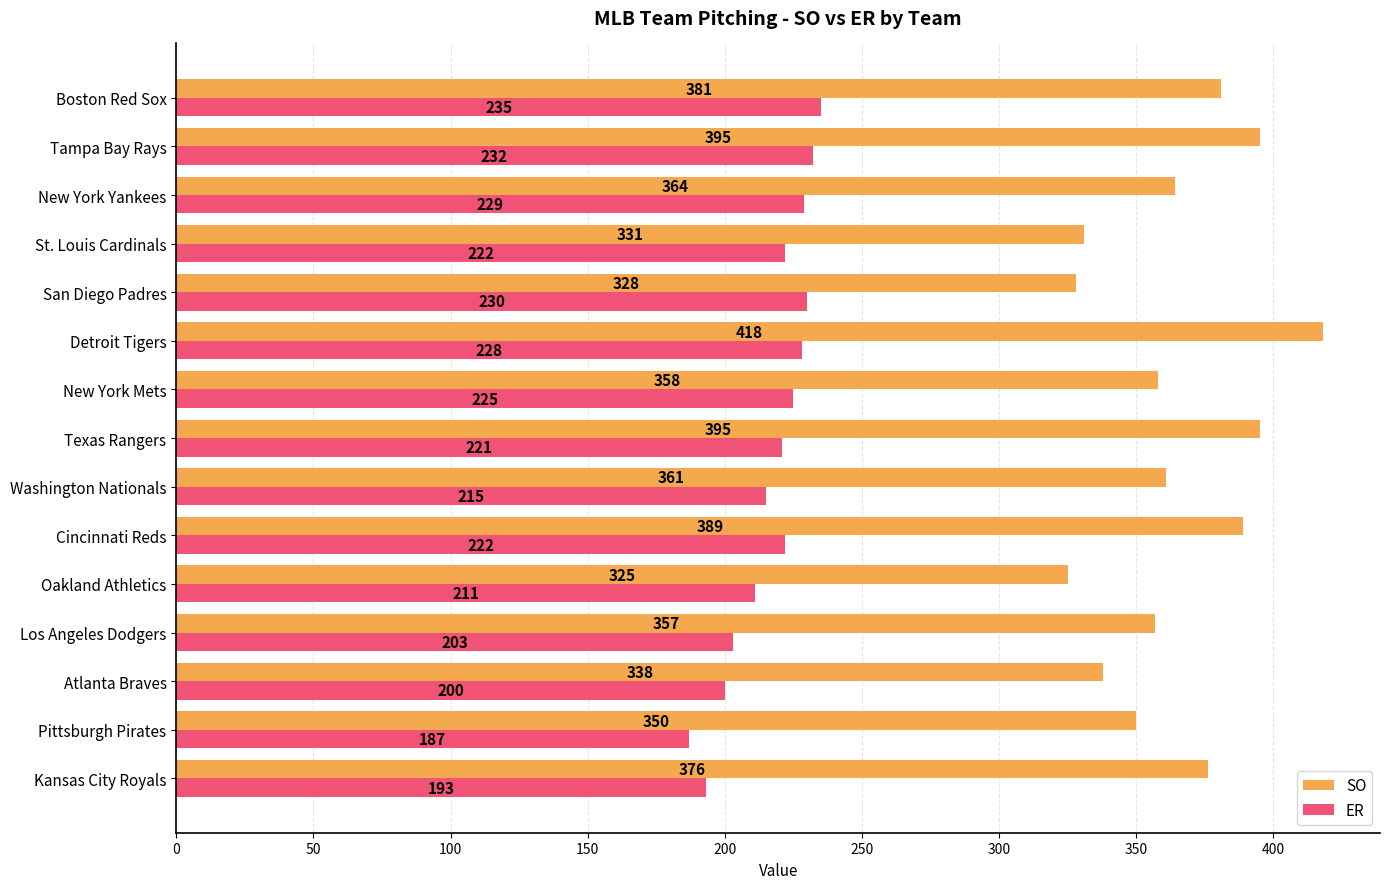

How many data points does each series have?

15